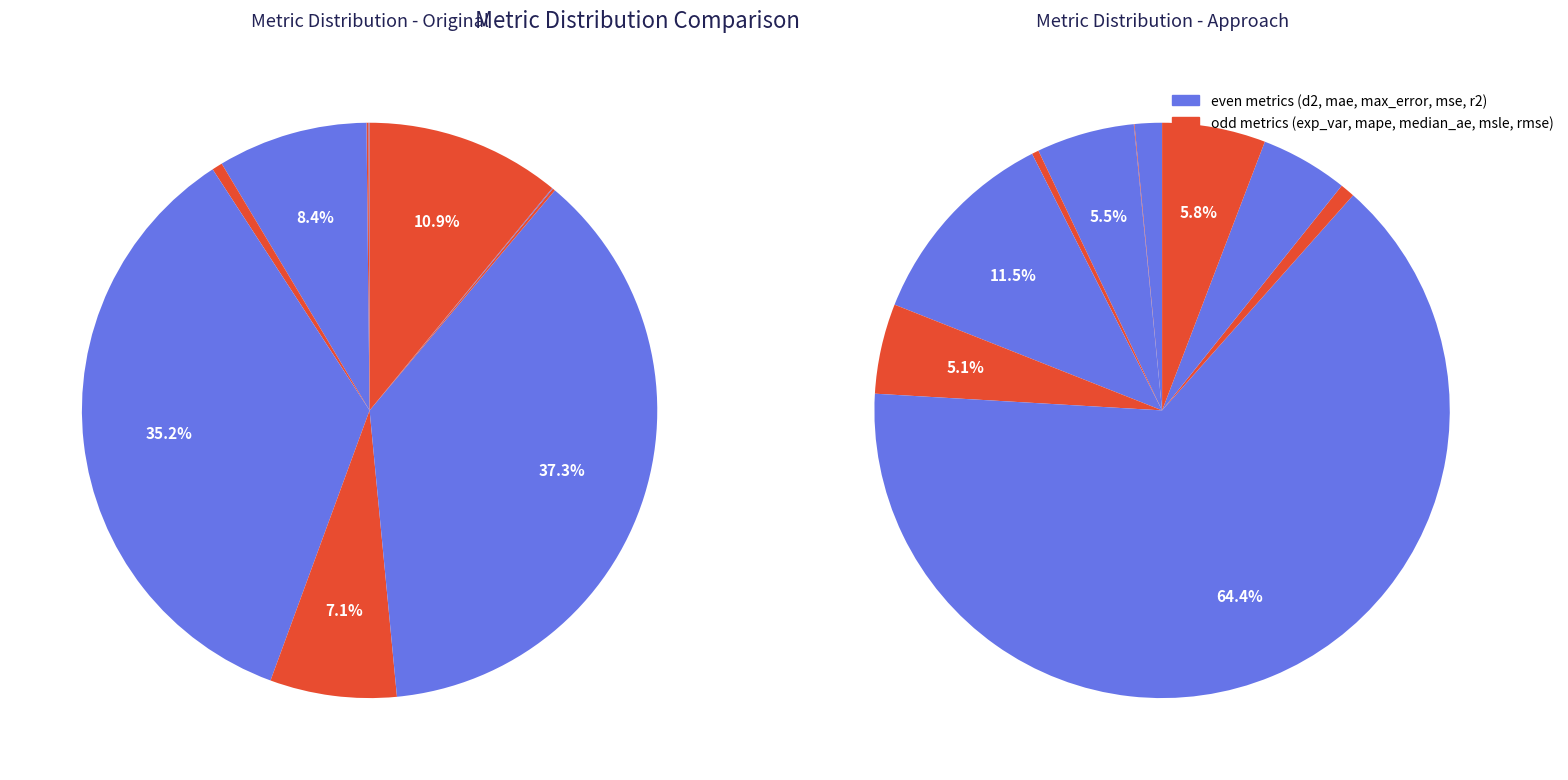

Does max_error represent more than half of the total?

No